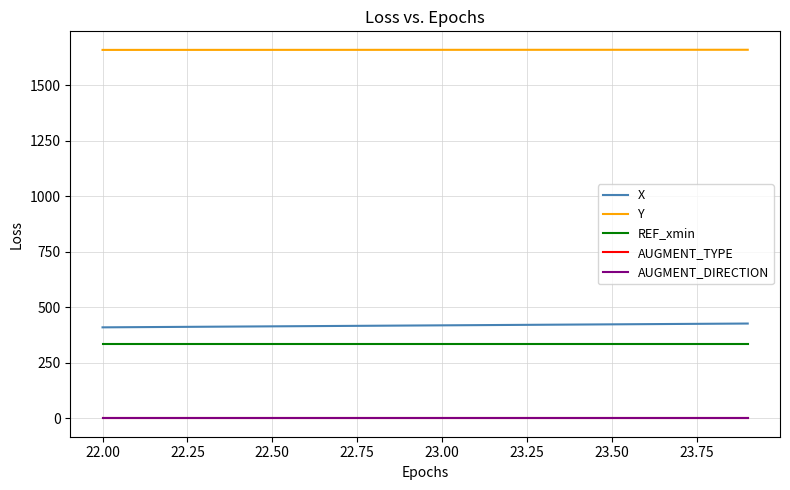

True or false: X and AUGMENT_DIRECTION cross at least once.

False